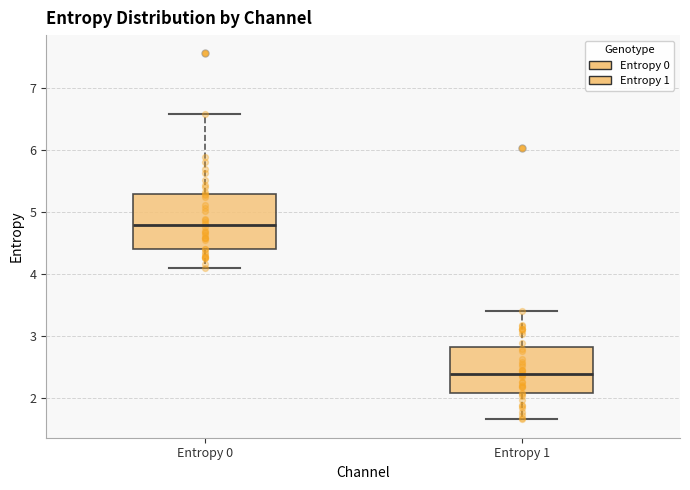

Which box's median line is the highest?

Entropy 0